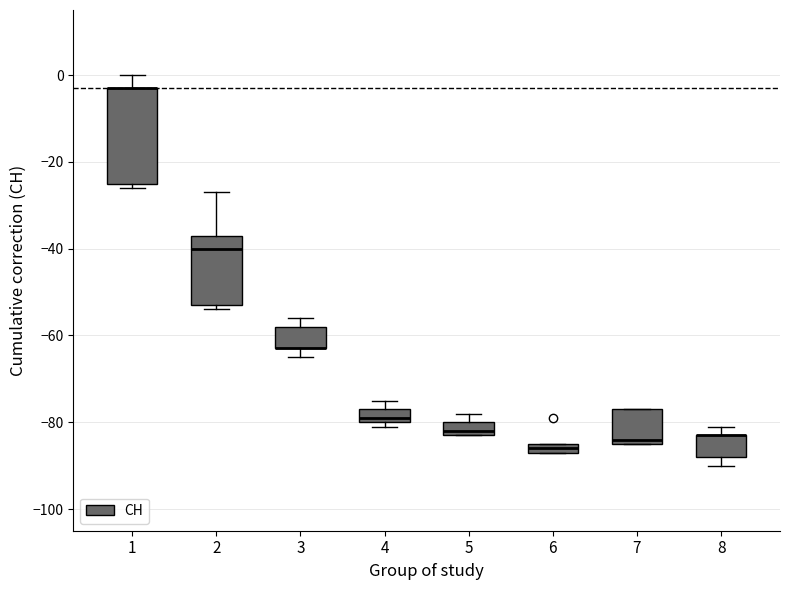

Which box is the tallest, from its lower edge to its upper edge?

1